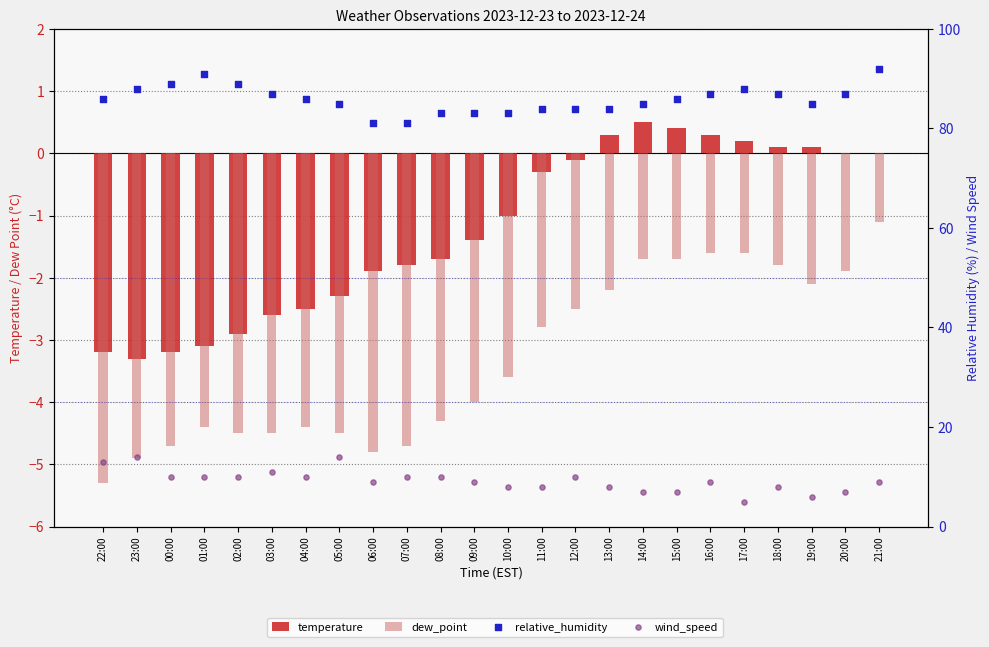

Which series contains the lowest Y value?

dew_point